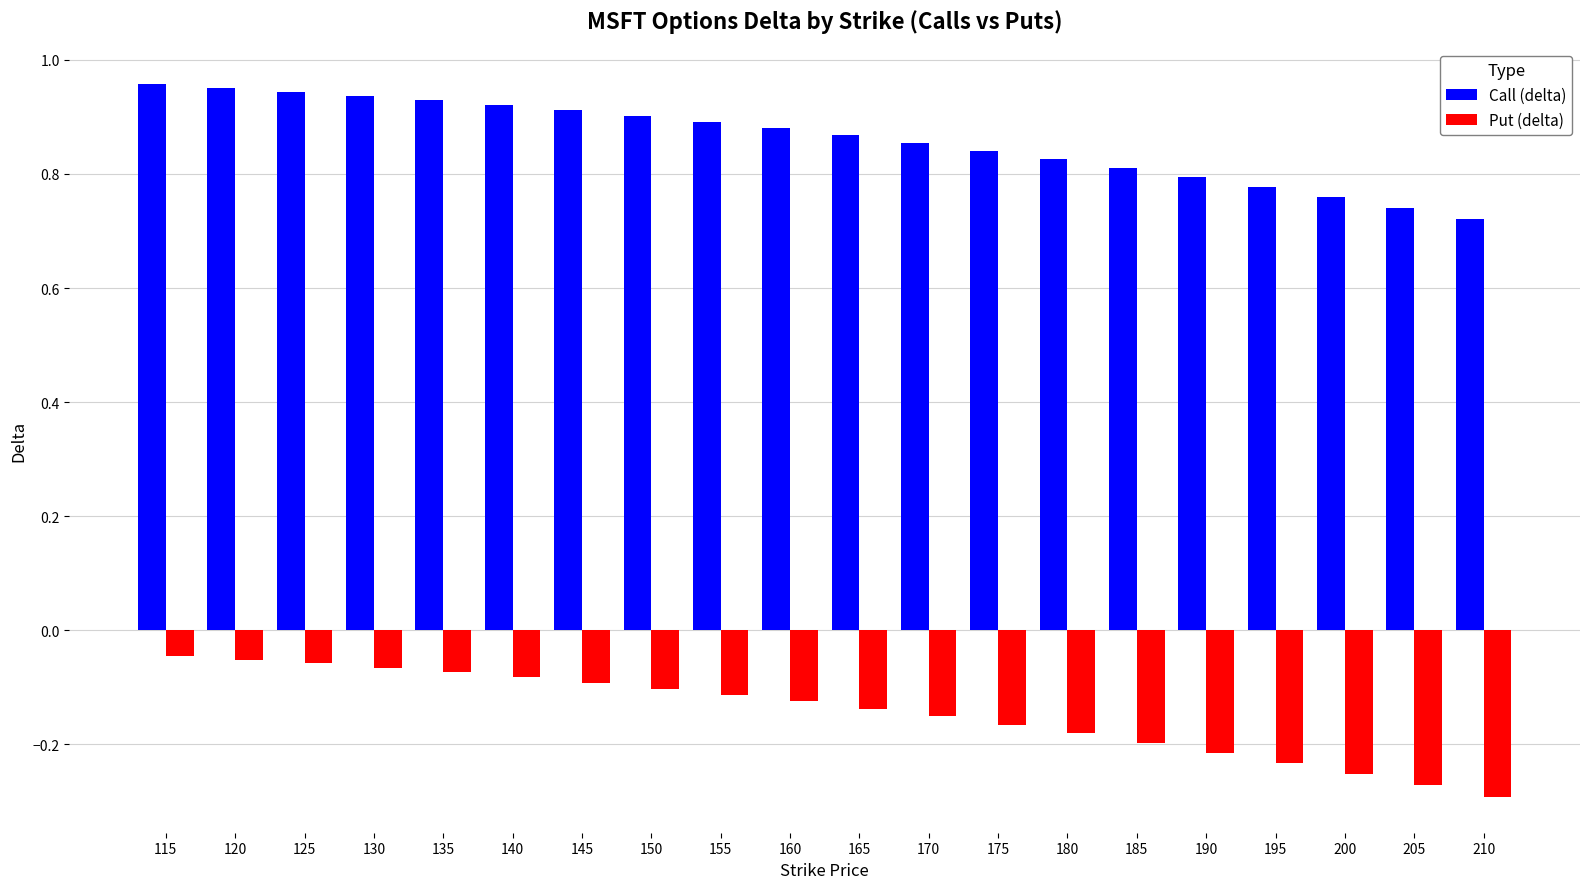

How many data points does each series have?

20